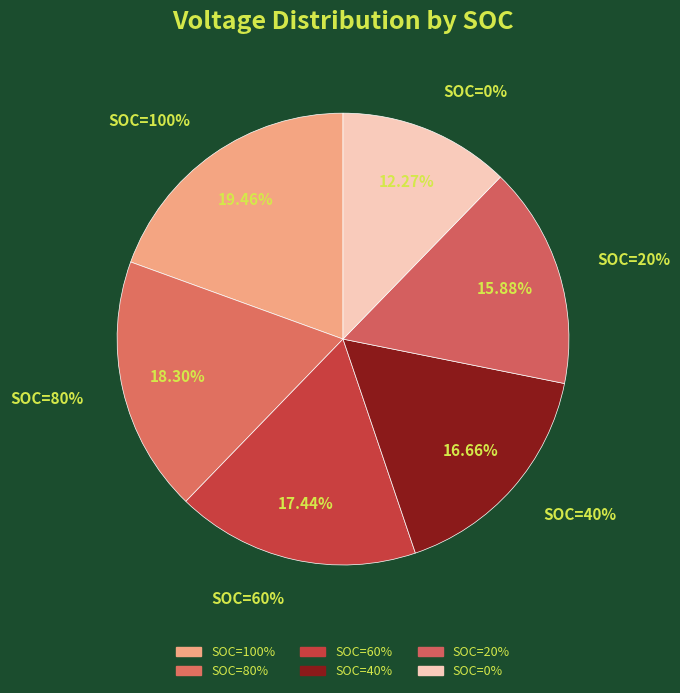

To the nearest percent, what is the difference between the largest and smallest slice percentages?

7%